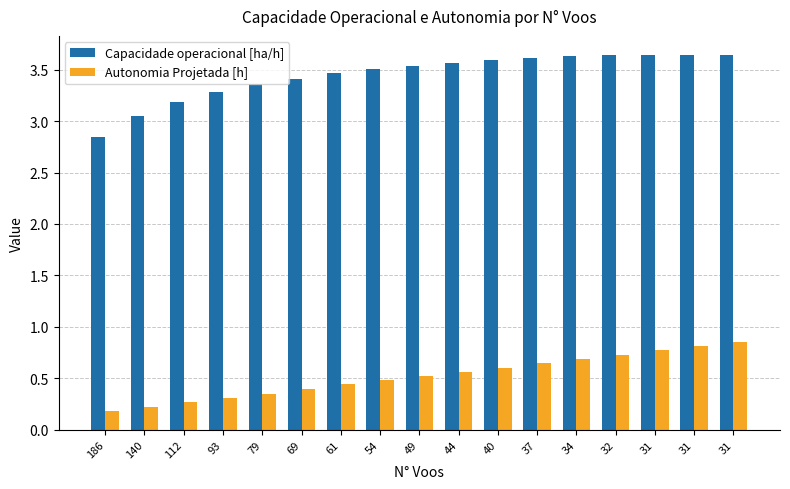

How many data points in Capacidade operacional [ha/h] are above 3?

16